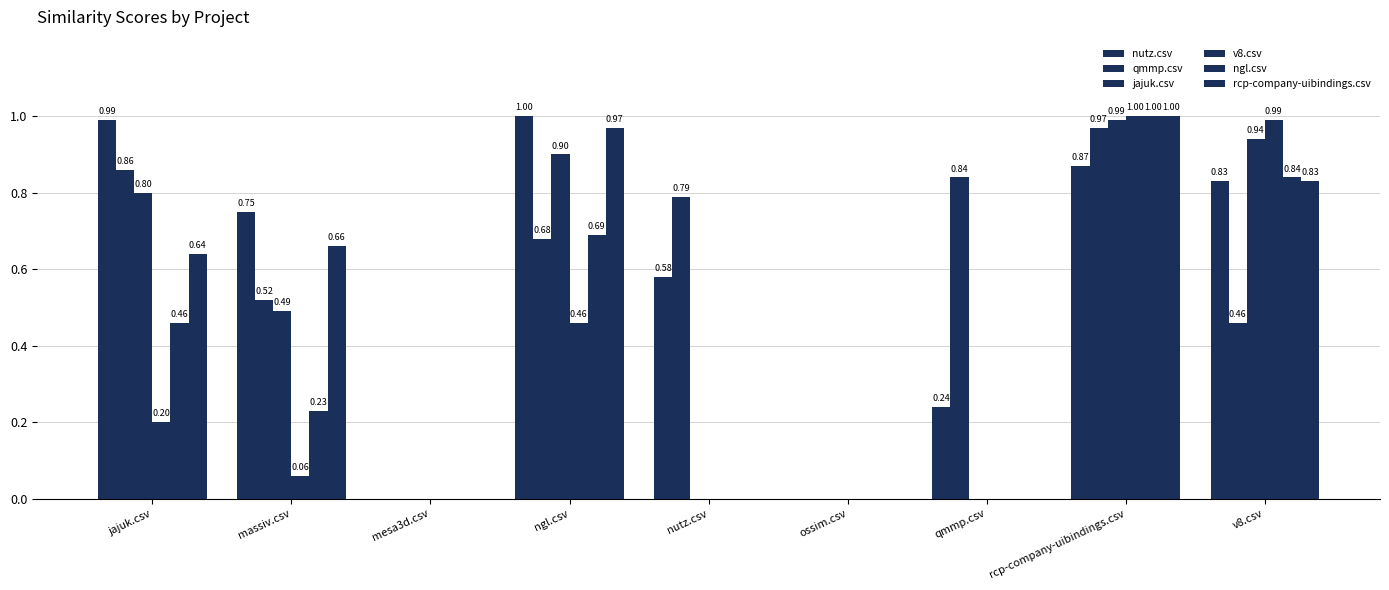

What is the difference between the maximum and minimum values in the v8.csv series?

1.0